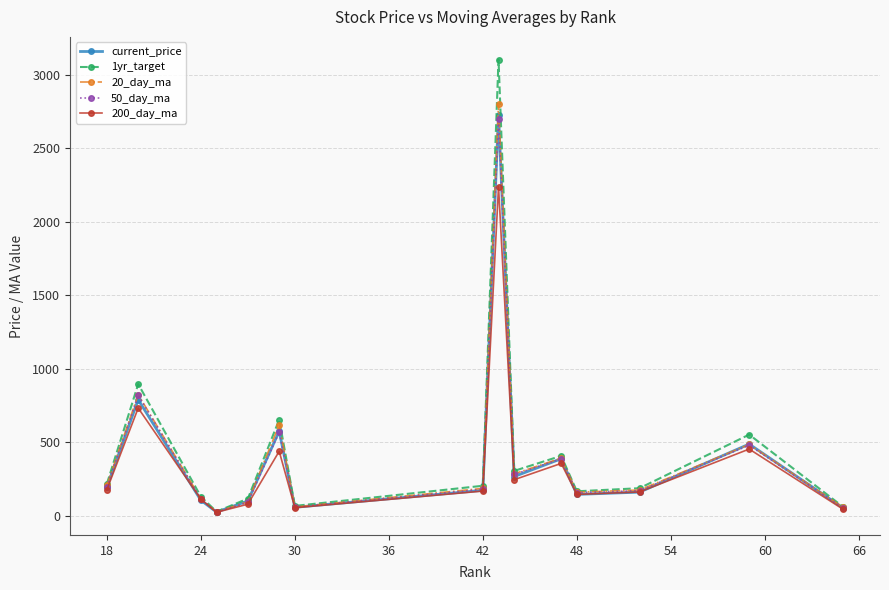

How many interior local peaks does the current_price series have?

5